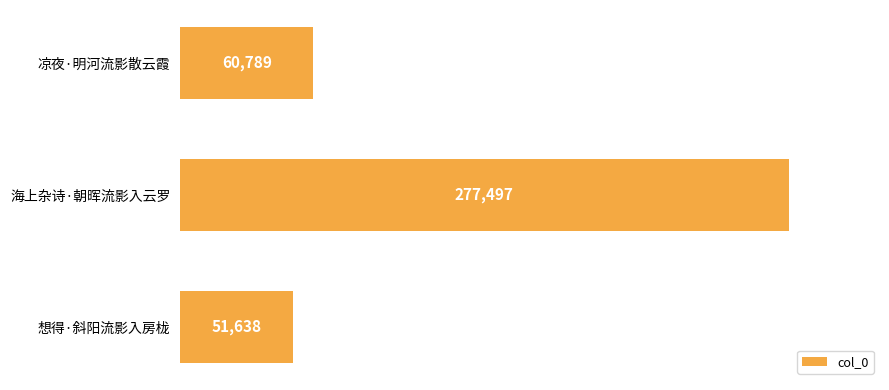

Are the bars horizontal?

Yes